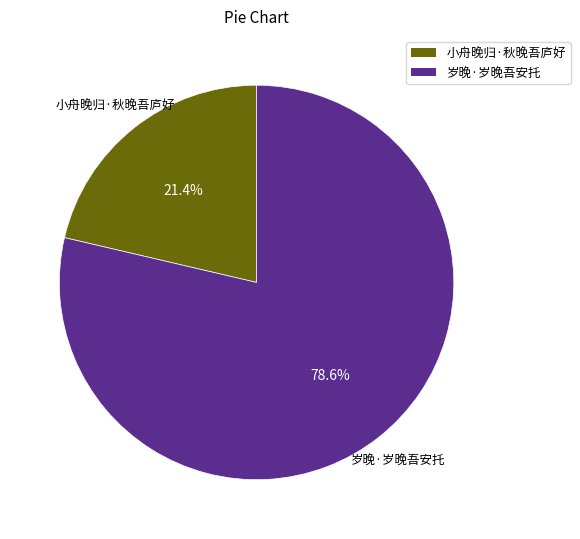

What percentage is the 小舟晚归·秋晚吾庐好 slice, to the nearest percent?

21%